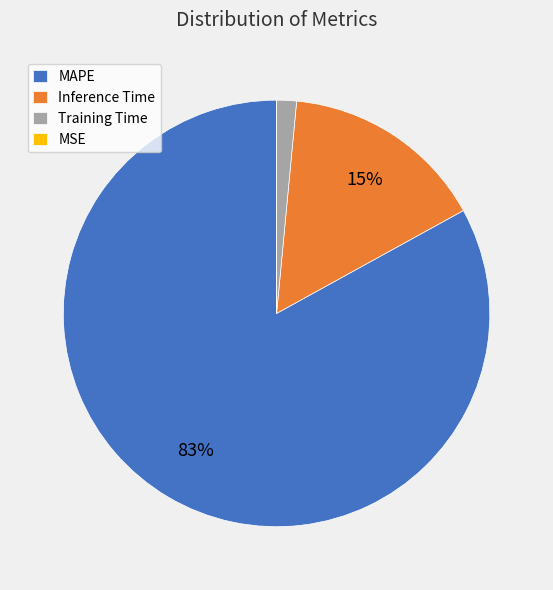

To the nearest percent, what portion does Inference Time represent?

15%